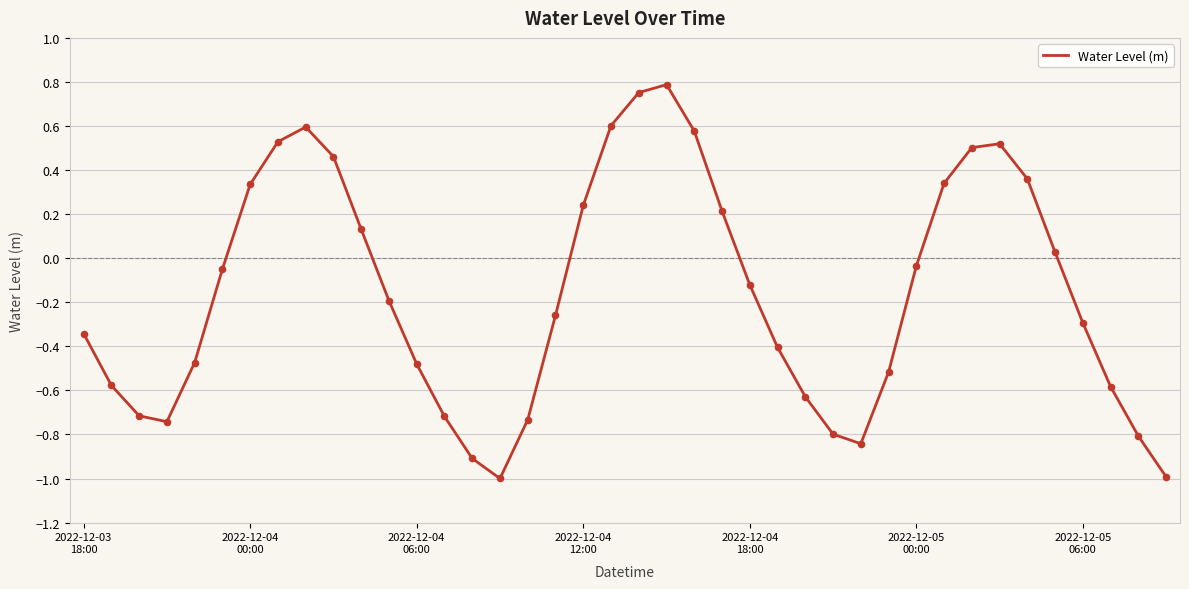

What is the smallest value displayed?

-1.0